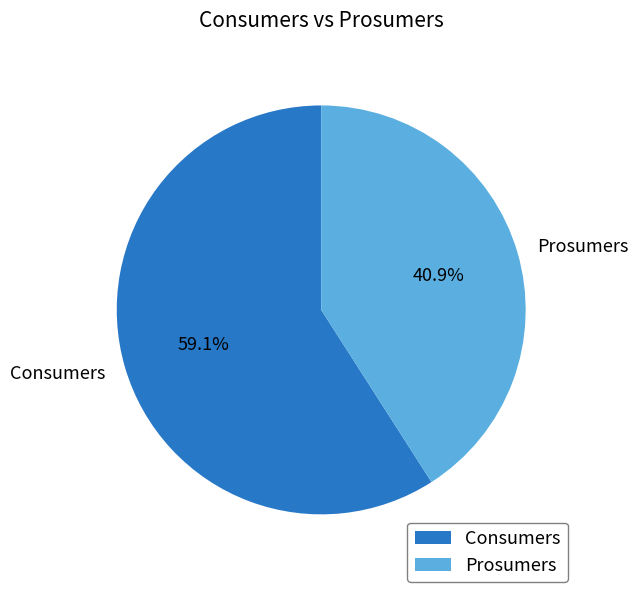

Which category has the smallest portion of the pie?

Prosumers